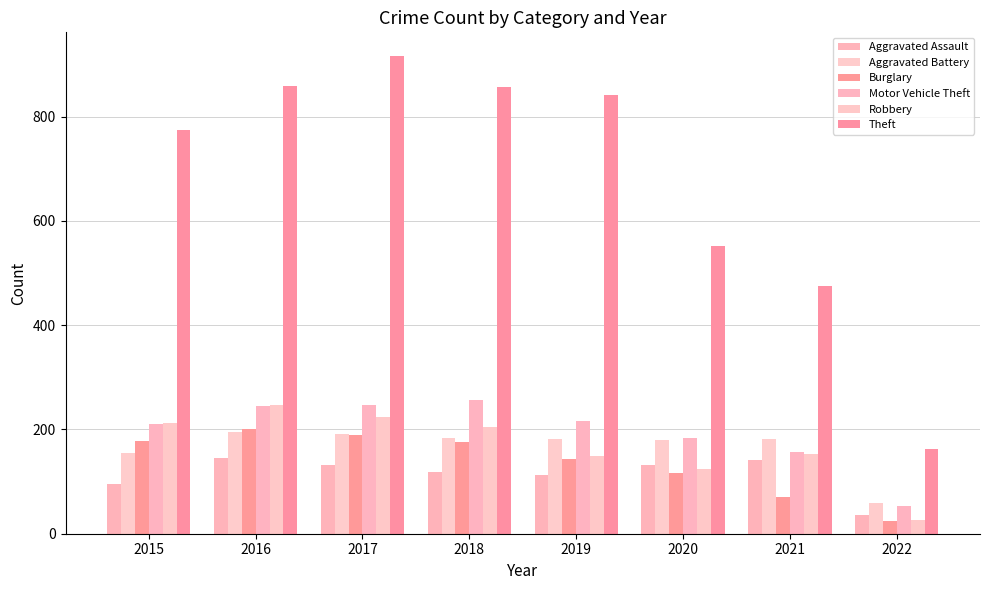

How many groups of bars are there?

8